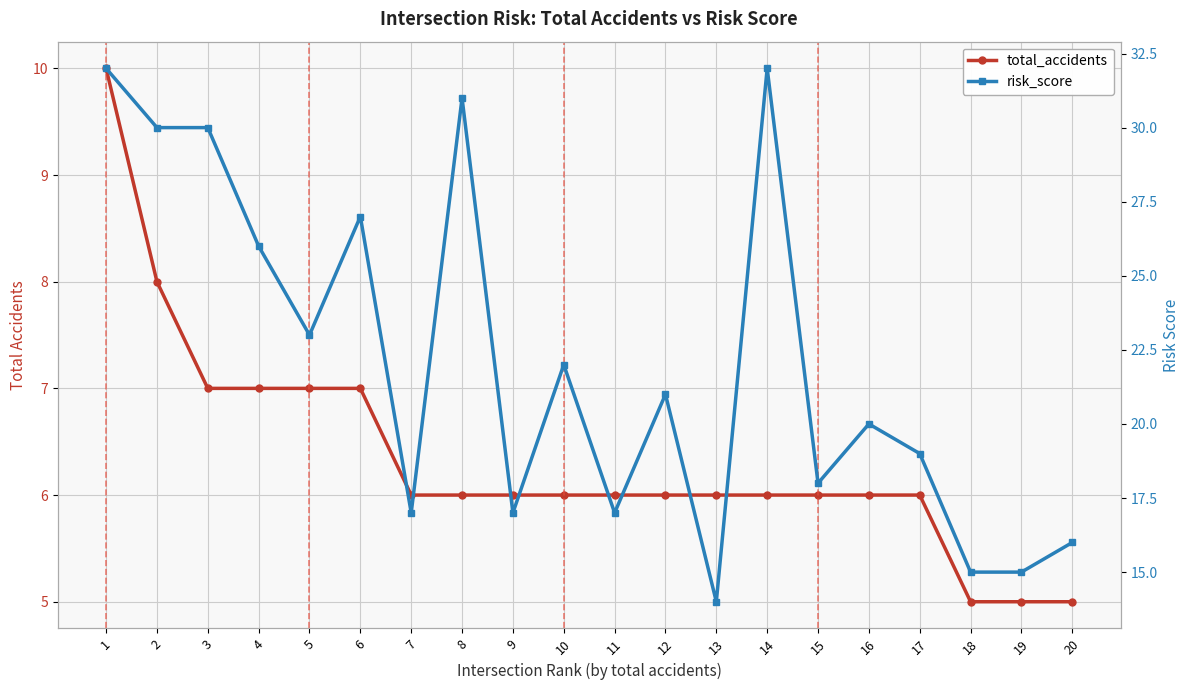

The value of total_accidents at 14 is 6. True or false?

True